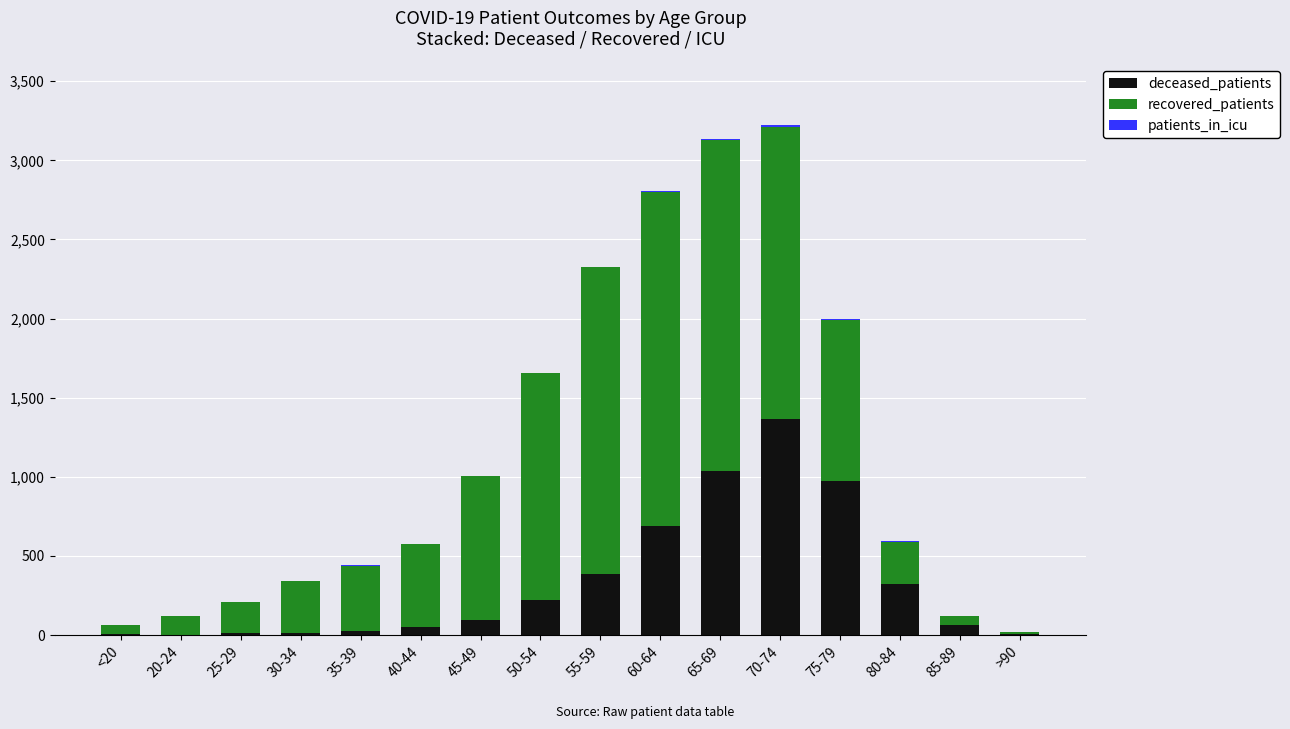

The value of deceased_patients at 65-69 is 1758. True or false?

False